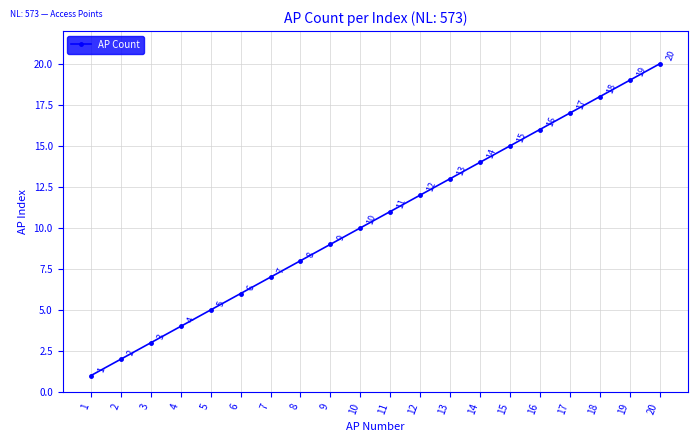

Rank the categories by value from highest to lowest.

20, 19, 18, 17, 16, 15, 14, 13, 12, 11, 10, 9, 8, 7, 6, 5, 4, 3, 2, 1